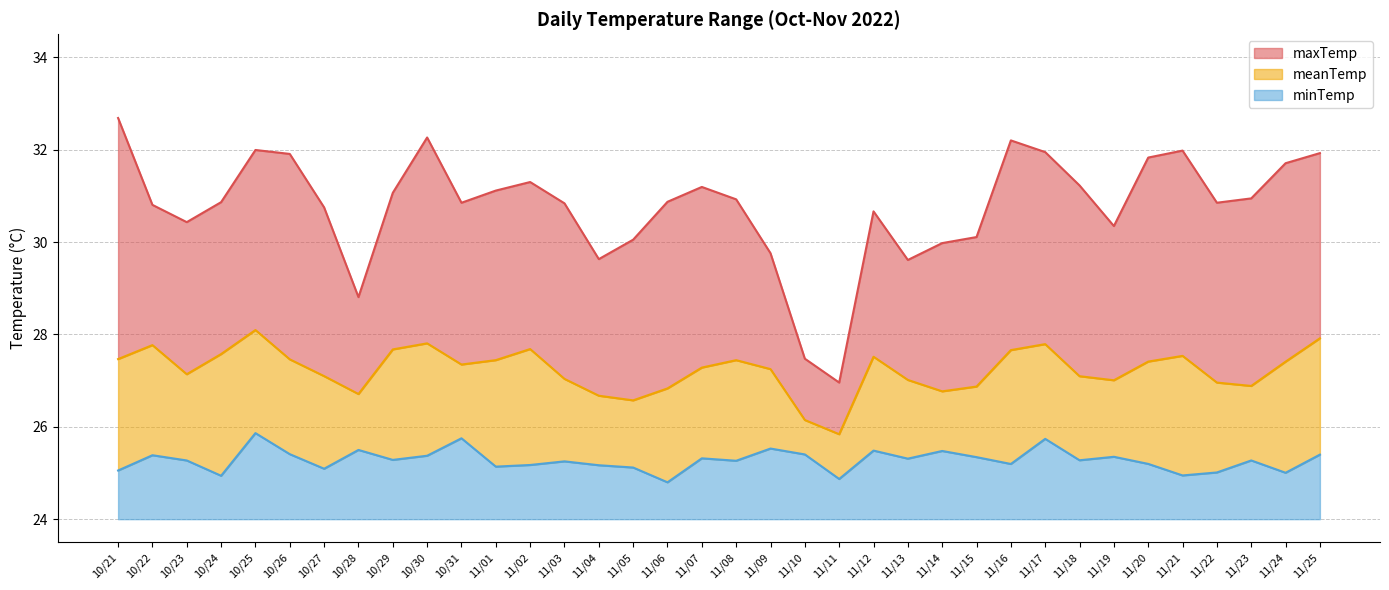

What is the average value of the maxTemp series?

30.8